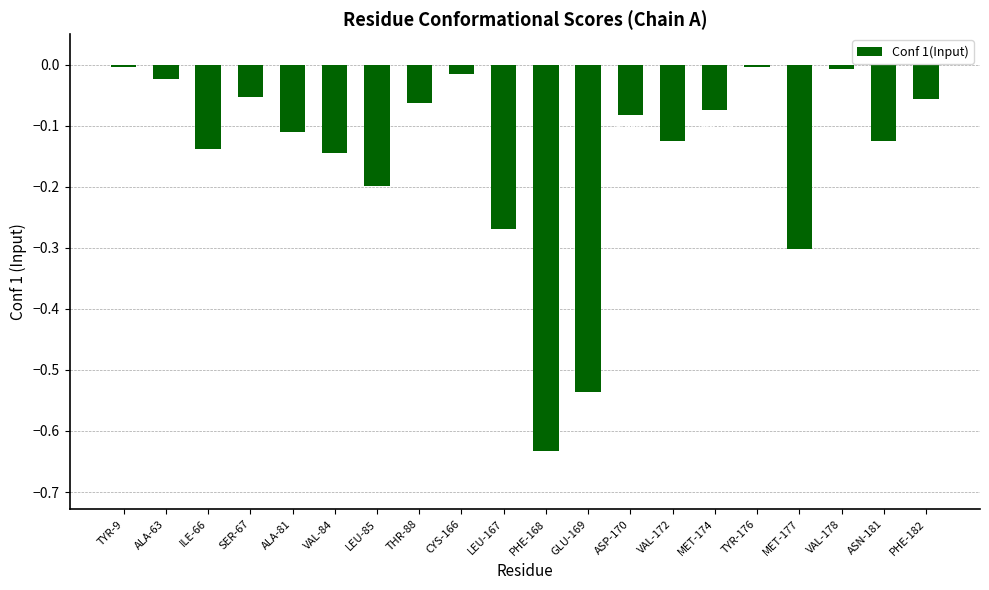

What is the difference between the maximum and minimum values?

0.6